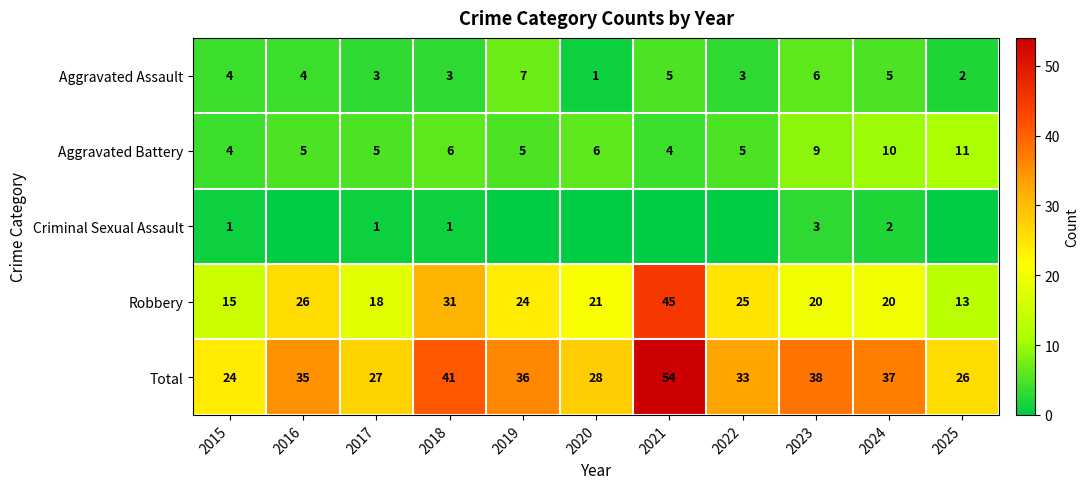

List the labels in order of Total value, smallest first.

2015, 2025, 2017, 2020, 2022, 2016, 2019, 2024, 2023, 2018, 2021